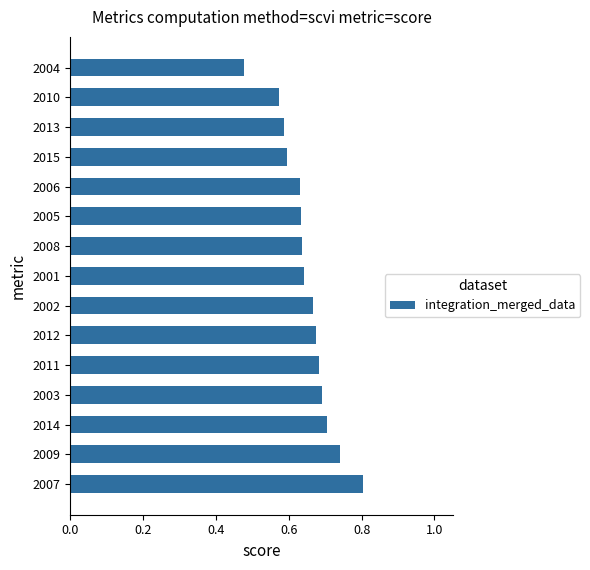

Which category has the lowest value across all series?

2004